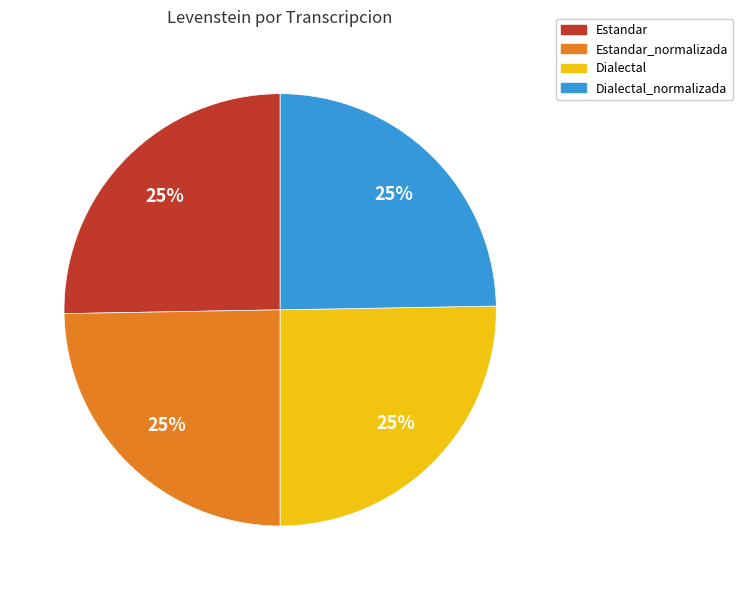

Does any single category account for the majority?

No